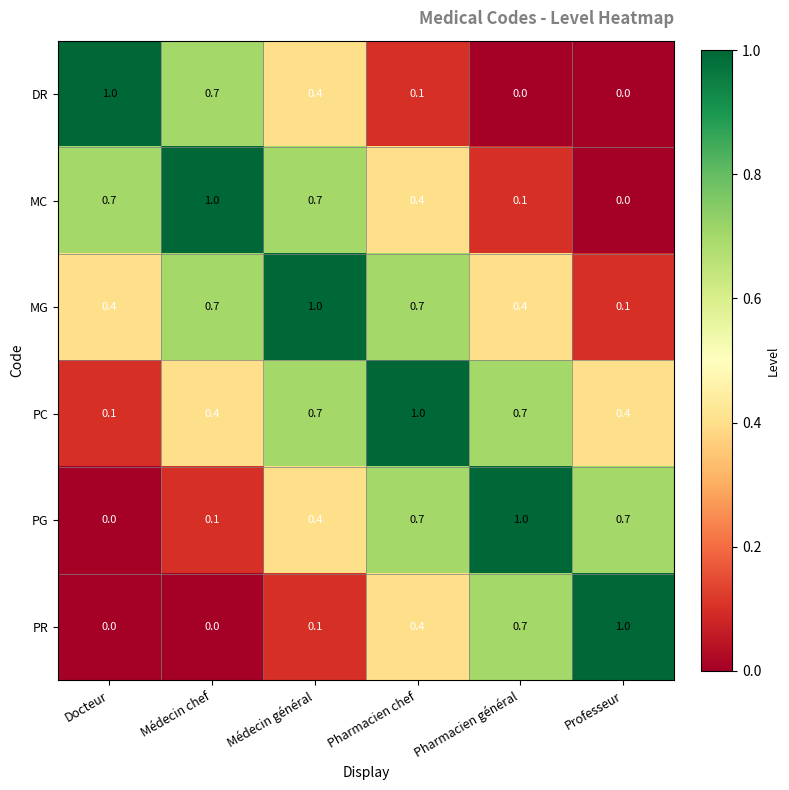

At how many categories does at least one series exceed 0?

6